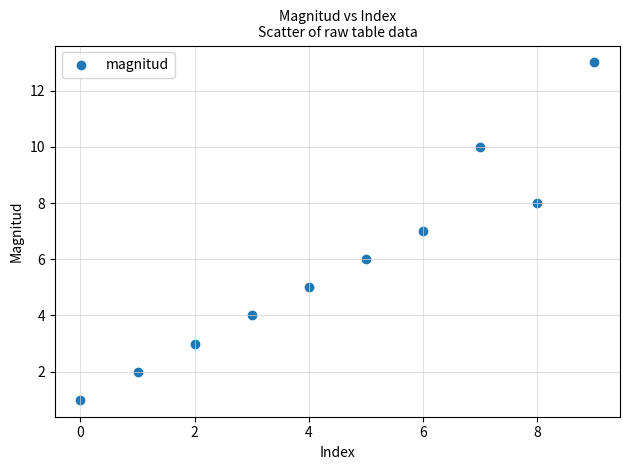

What is the range of Y values (max minus min)?

12